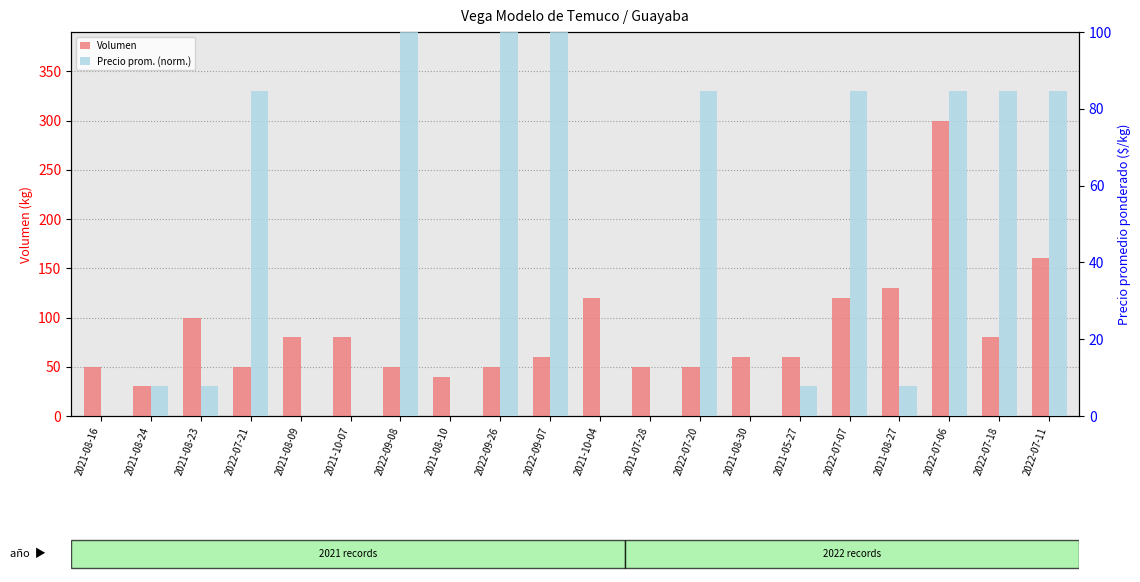

At which label does Volumen reach its minimum?

2021-08-24